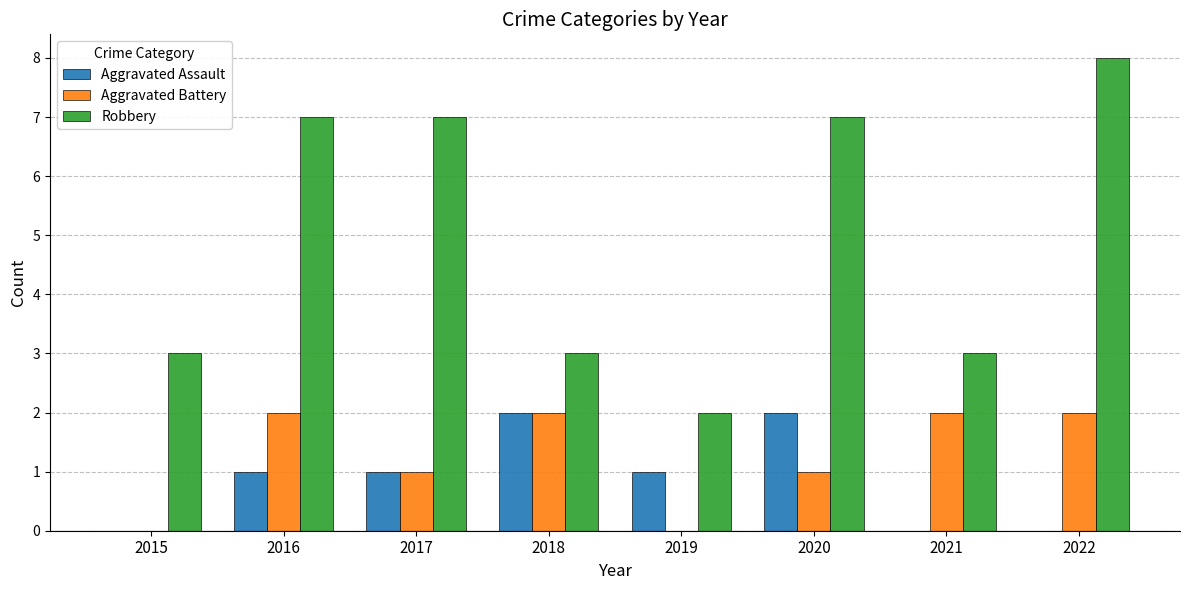

Which series has the largest total across all categories?

Robbery